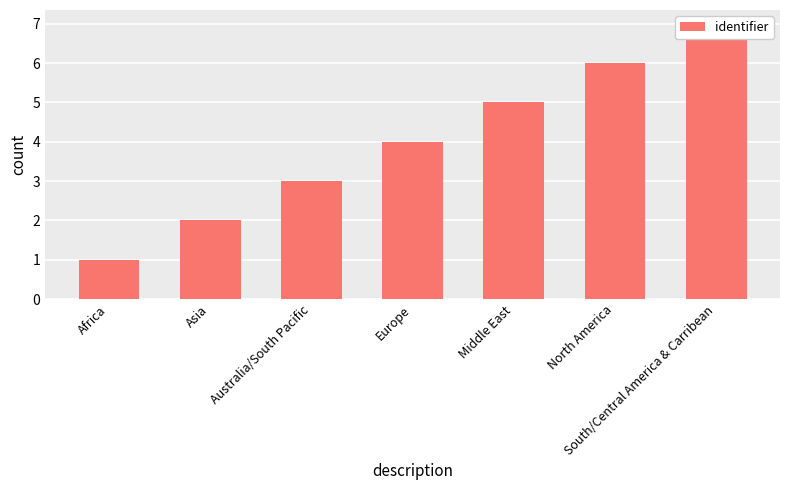

What is the minimum value shown in the chart?

1